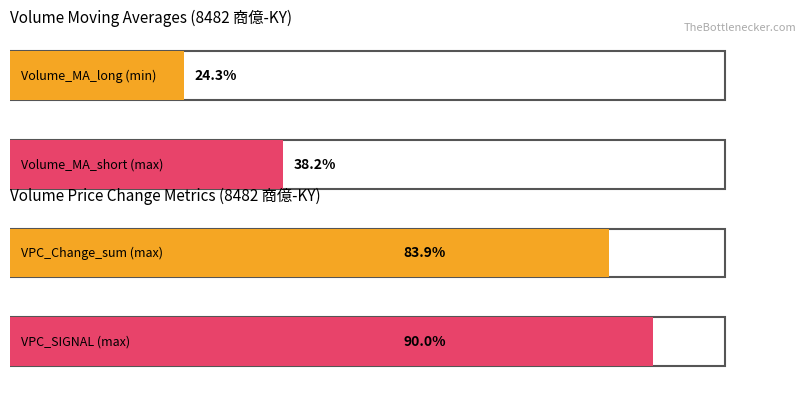

Does the chart contain stacked bars?

No